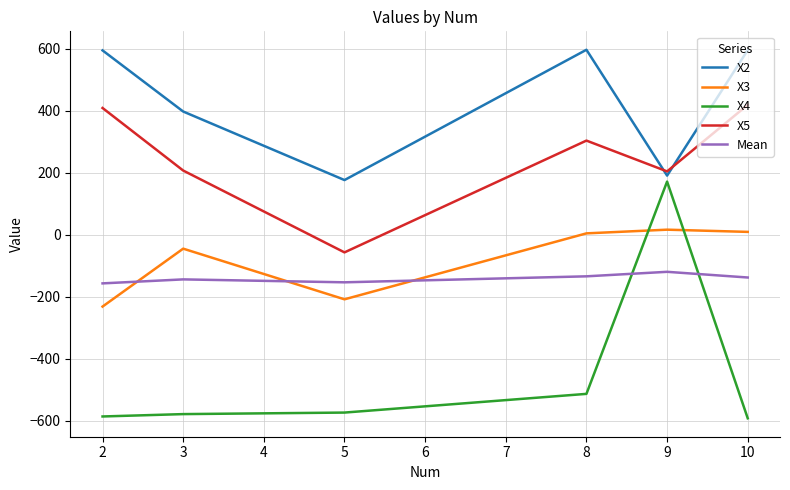

True or false: X5 and X4 intersect in this chart.

False